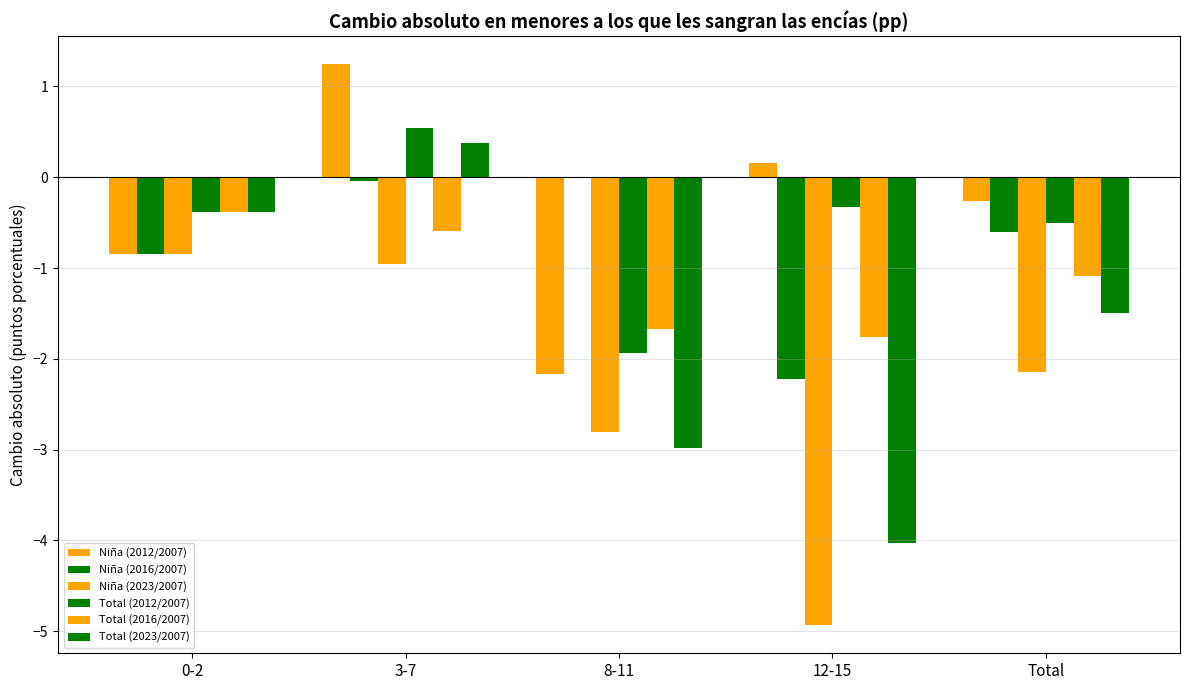

The value of Total (2023/2007) at 8-11 is -3.0. True or false?

True